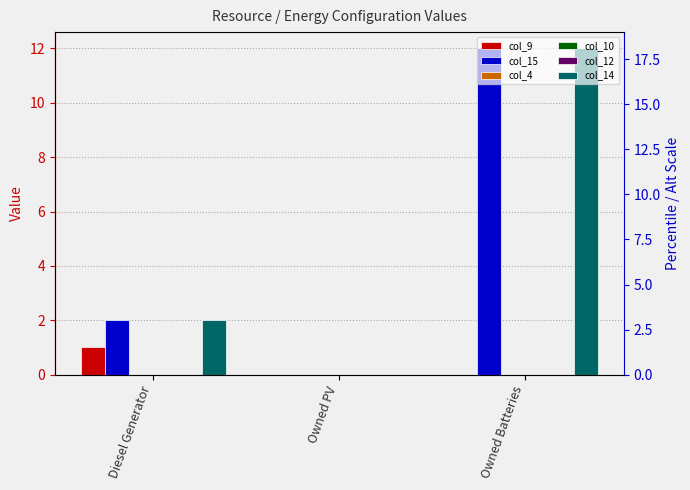

True or false: col_9 has a value of 0 at Owned Batteries.

True